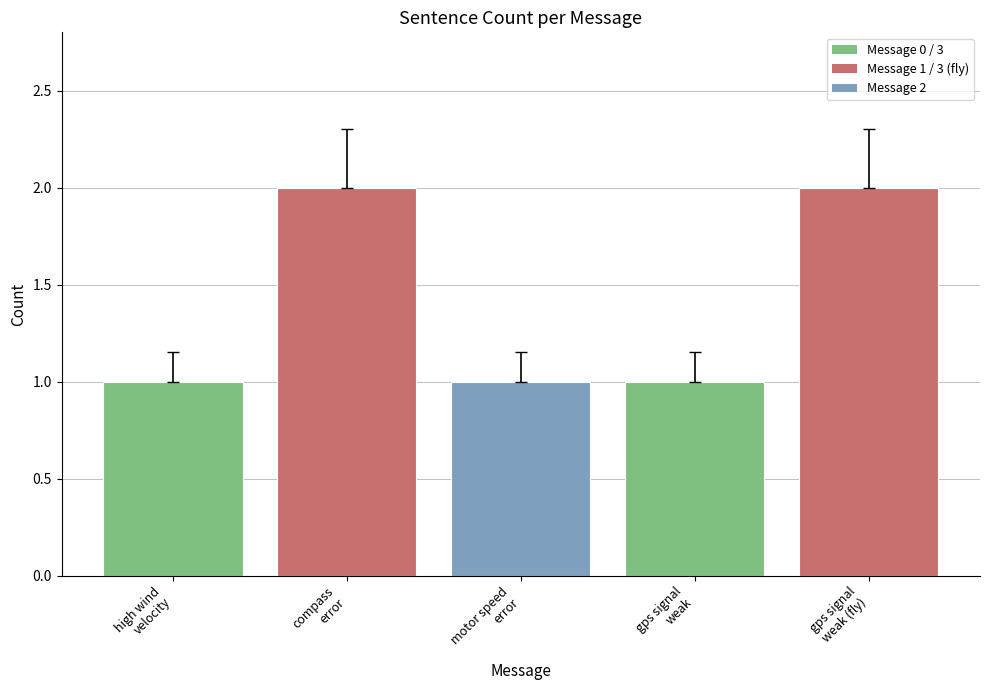

What is the label of the 4th bar from the right?

compass
error